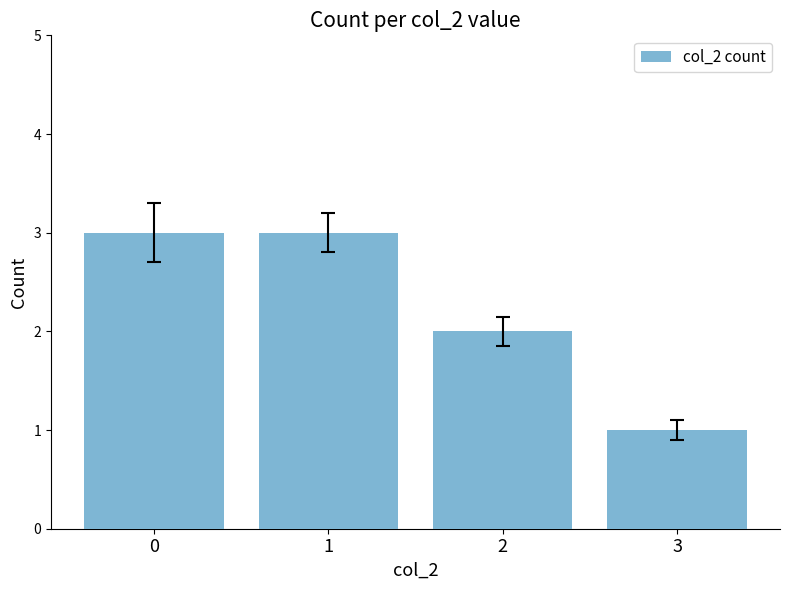

What is the difference between the maximum and minimum values?

2